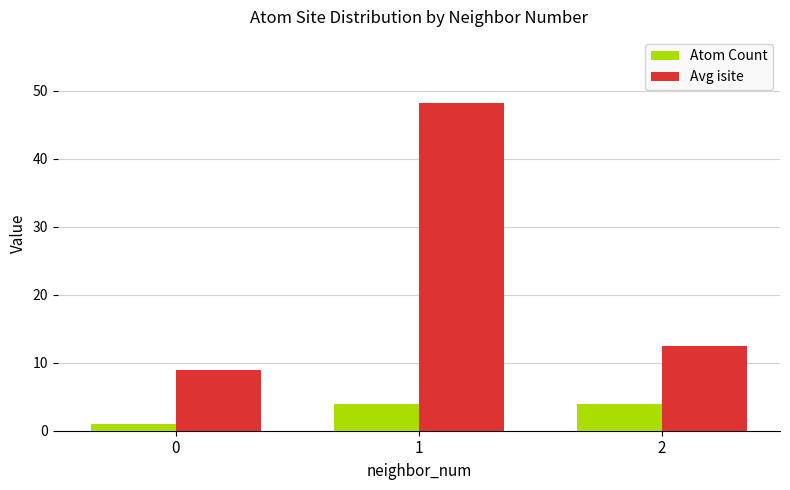

Rank the series at 1 from lowest to highest value.

Atom Count, Avg isite